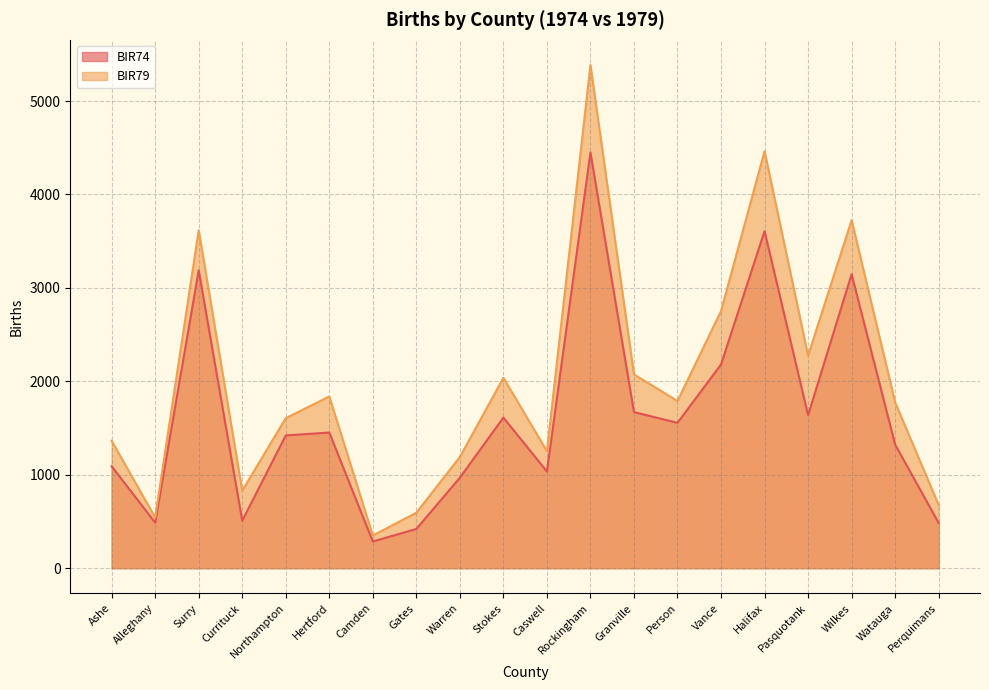

The value of BIR74 at Camden is 460. True or false?

False